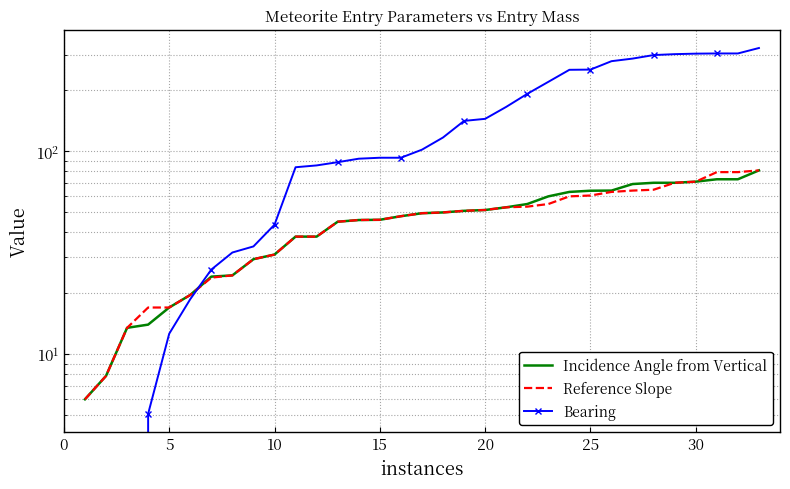

True or false: Bearing and Incidence Angle from Vertical intersect in this chart.

True